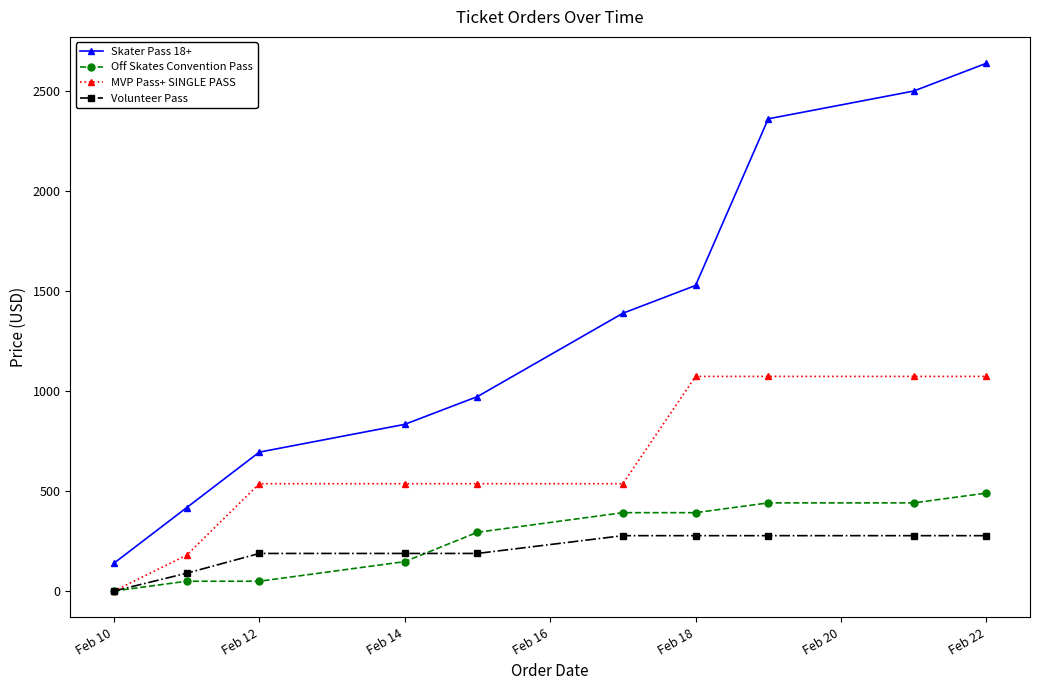

Count the MVP Pass+ SINGLE PASS values in the range 537 to 1074.

8